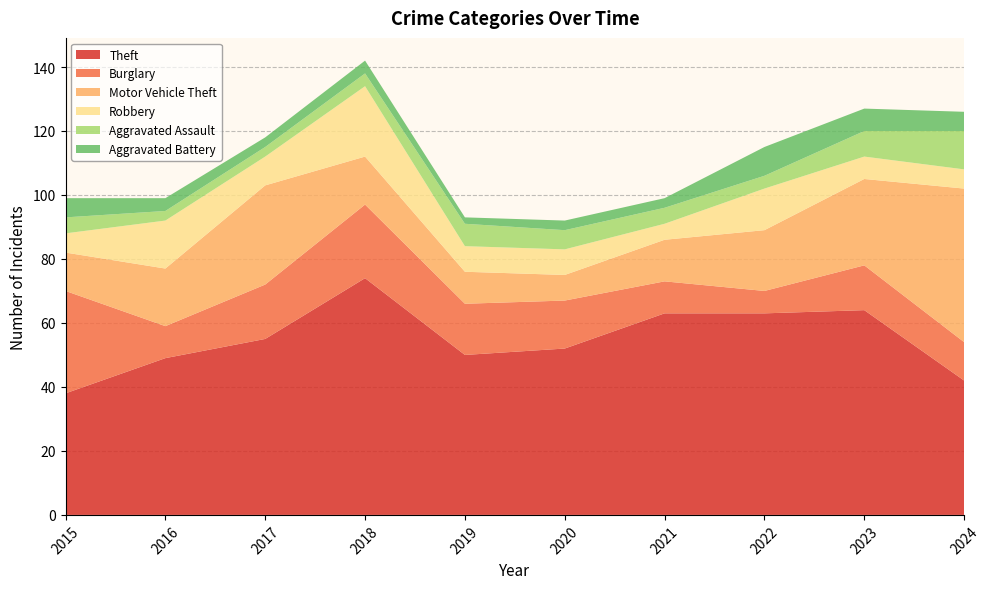

Reading right to left, what are all the values shown in this chart?

Theft: 42	64	63	63	52	50	74	55	49	38
Burglary: 12	14	7	10	15	16	23	17	10	32
Motor Vehicle Theft: 48	27	19	13	8	10	15	31	18	12
Robbery: 6	7	13	5	8	8	22	9	15	6
Aggravated Assault: 12	8	4	5	6	7	4	3	3	5
Aggravated Battery: 6	7	9	3	3	2	4	3	4	6